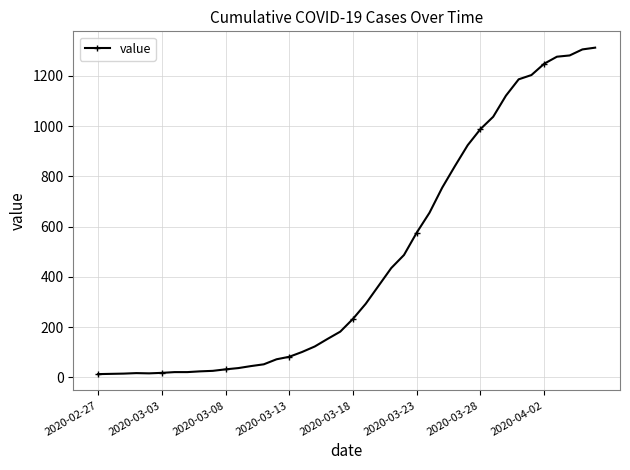

What is the difference between the second highest and minimum values?

1292